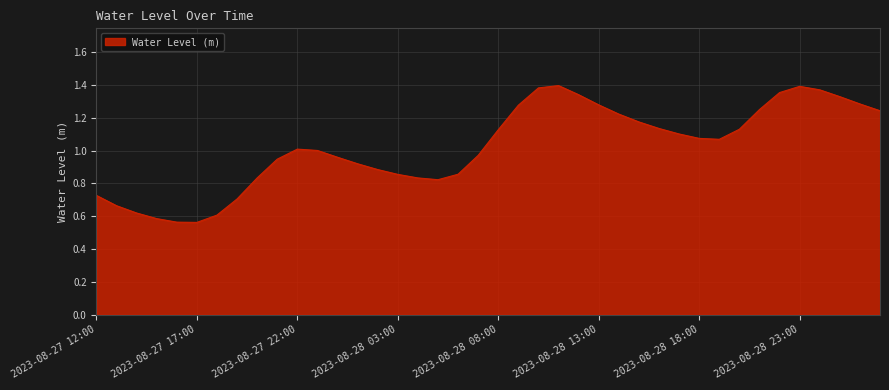

At which category does the data reach its first local peak?

2023-08-27 22:00